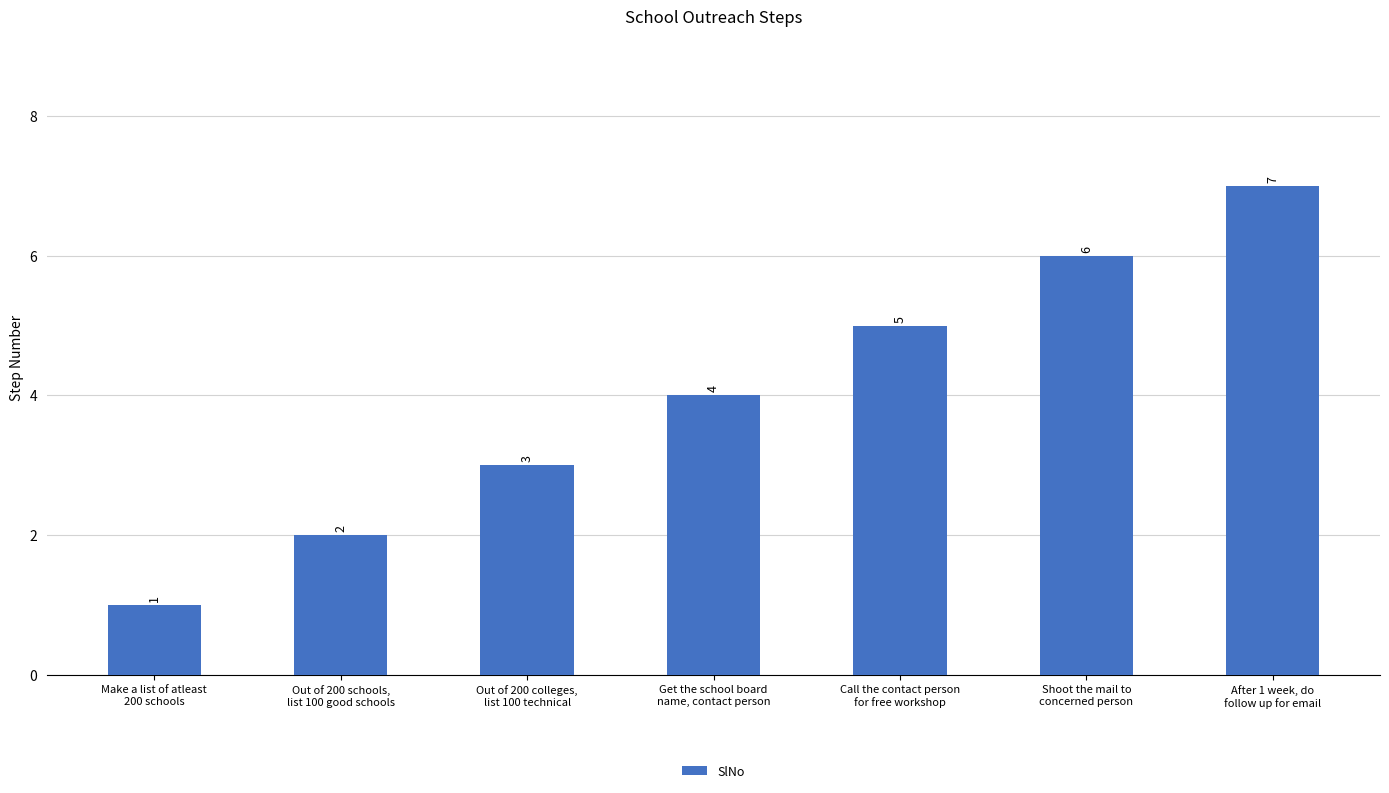

What is the label of the 1st bar from the right?

After 1 week, do
follow up for email